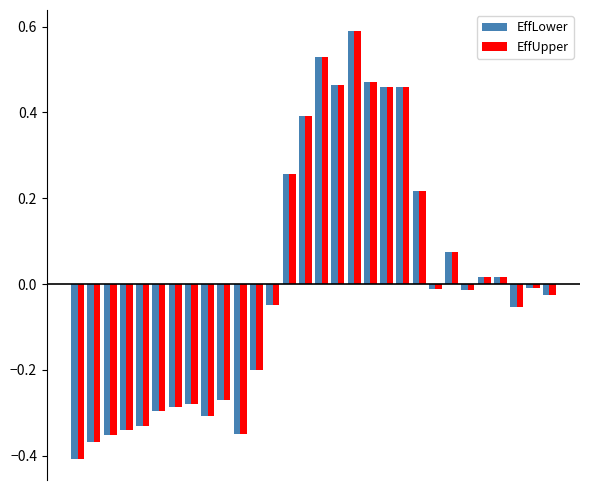

What is the difference between the second highest and second lowest values in the EffUpper series?

0.9